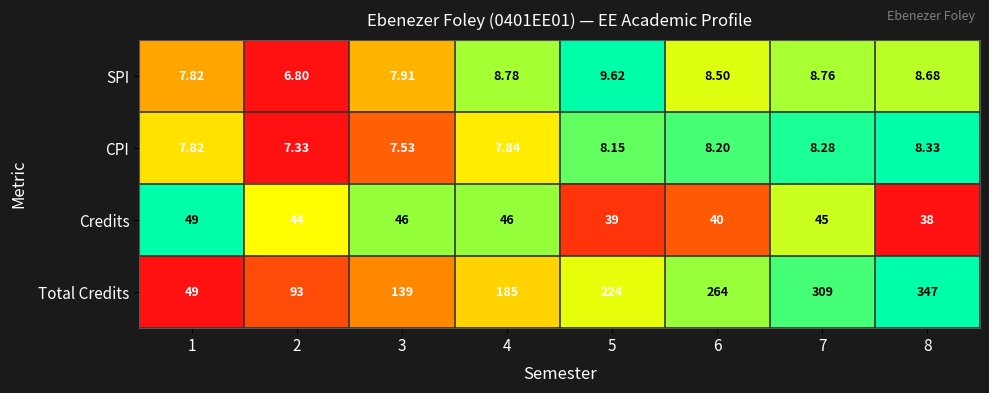

Which series has the largest total across all categories?

Total Credits